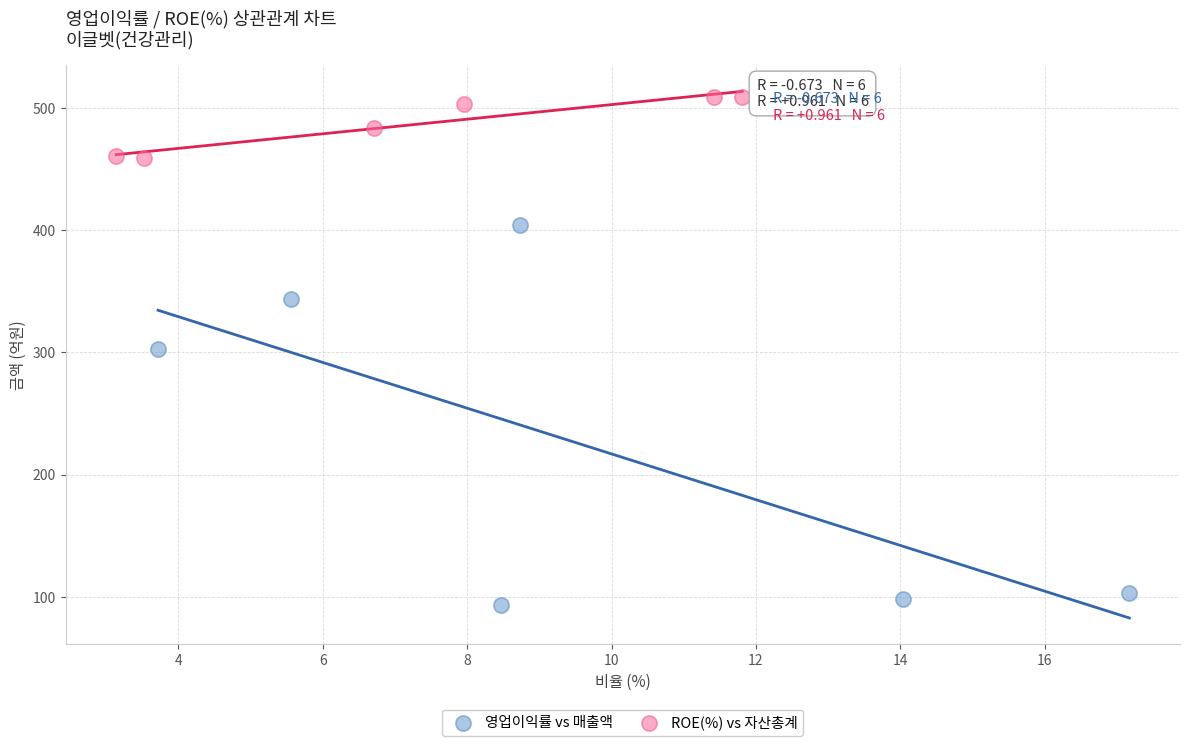

Which series contains the lowest Y value?

영업이익률 vs 매출액